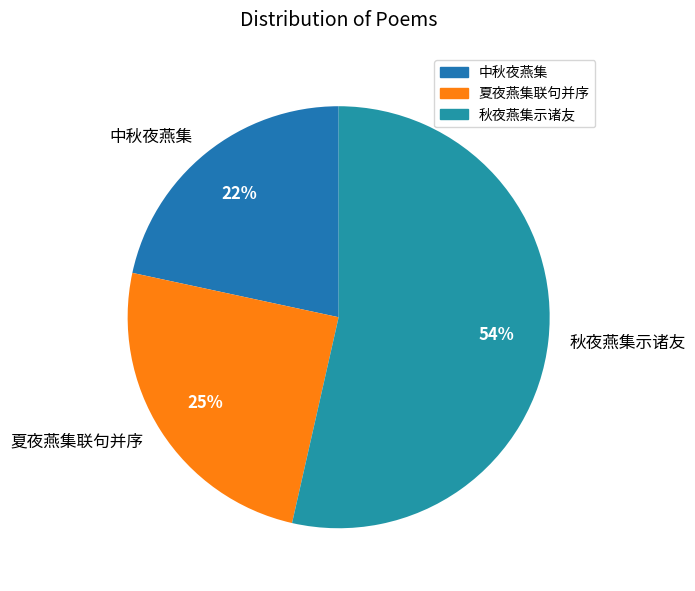

To the nearest percent, what portion does 夏夜燕集联句并序 represent?

25%